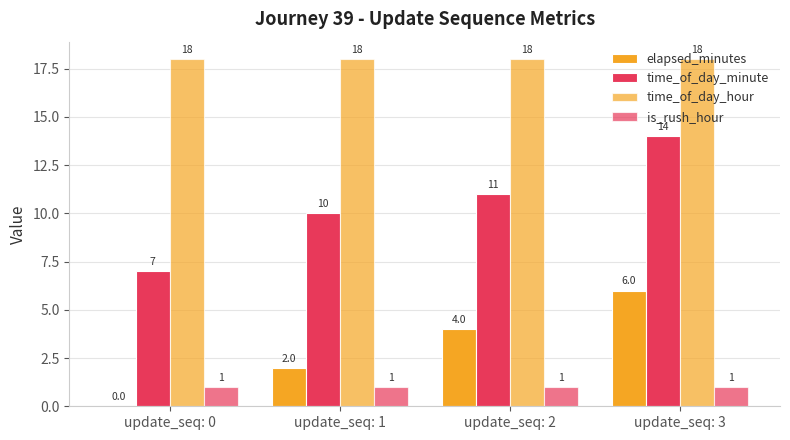

Reading left to right, list all the values displayed in this chart.

elapsed_minutes: 0	2	4	6
time_of_day_minute: 7	10	11	14
time_of_day_hour: 18	18	18	18
is_rush_hour: 1	1	1	1